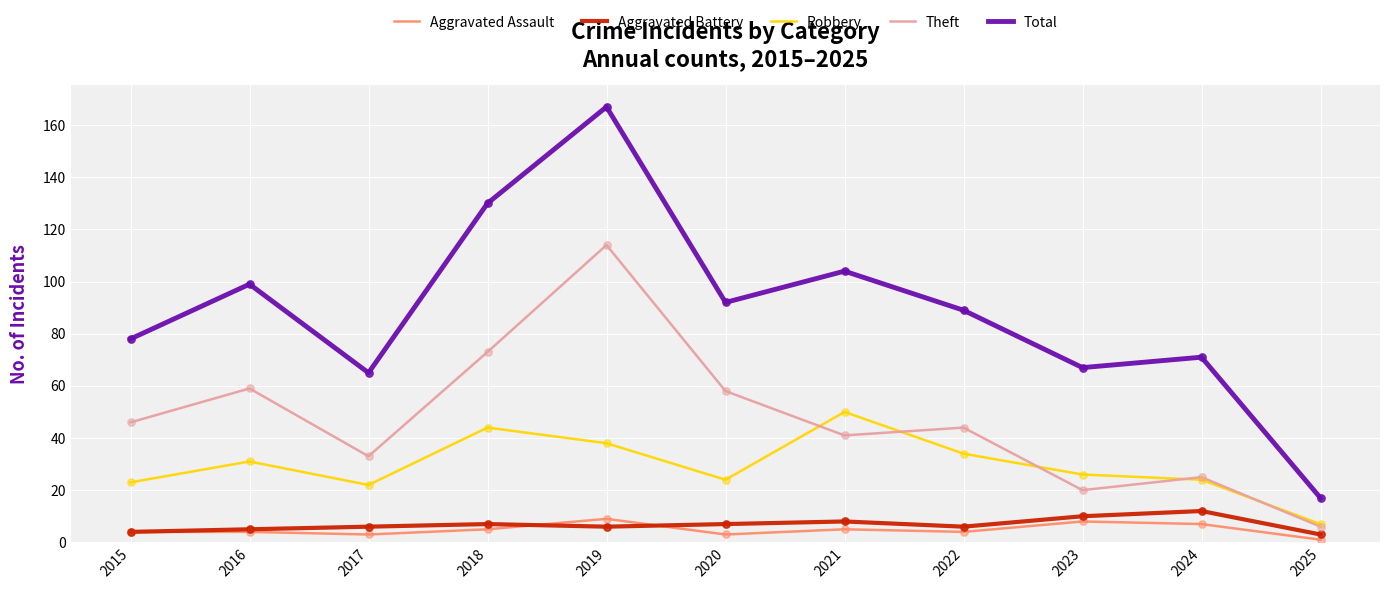

Which series has the widest spread of values?

Total